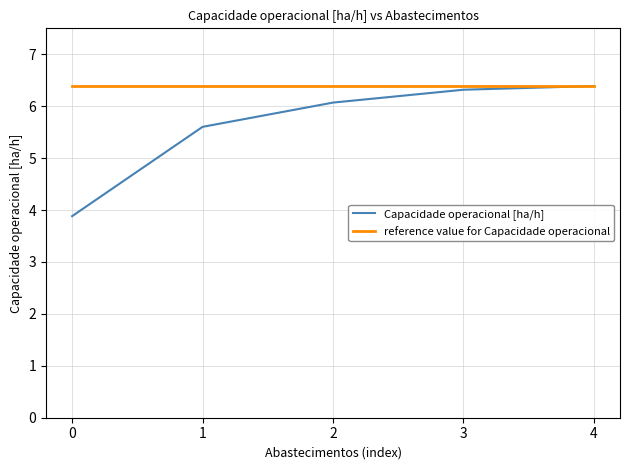

What is the difference between the Capacidade operacional [ha/h] values at 0 and 4?

2.5